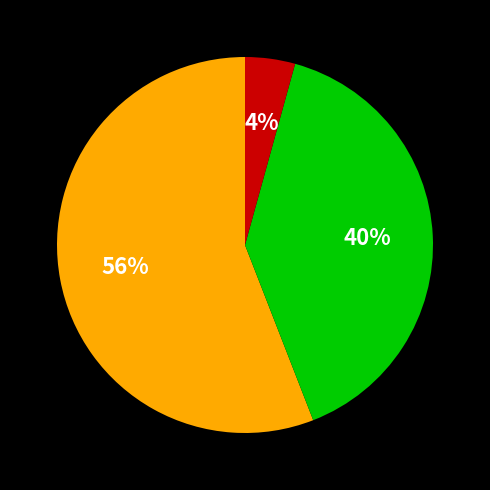

To the nearest percent, what is the average slice percentage?

33%